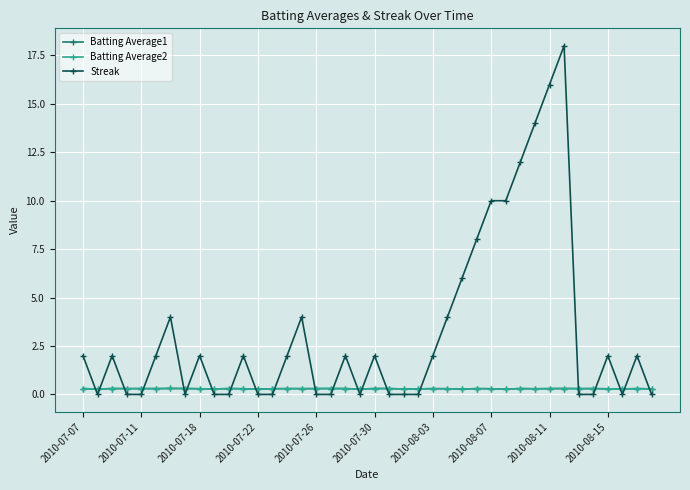

Count the Batting Average2 values in the range 0 to 1.

40